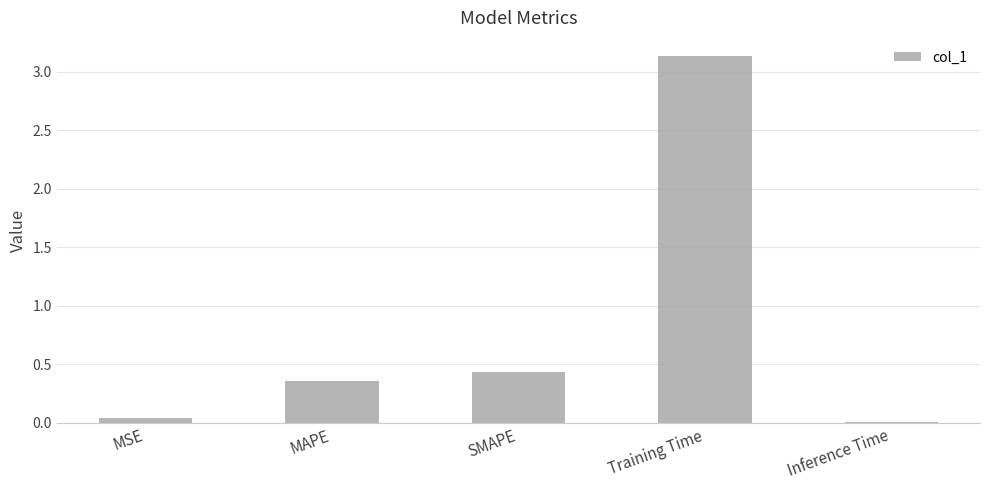

What is the label of the 1st bar from the right?

Inference Time